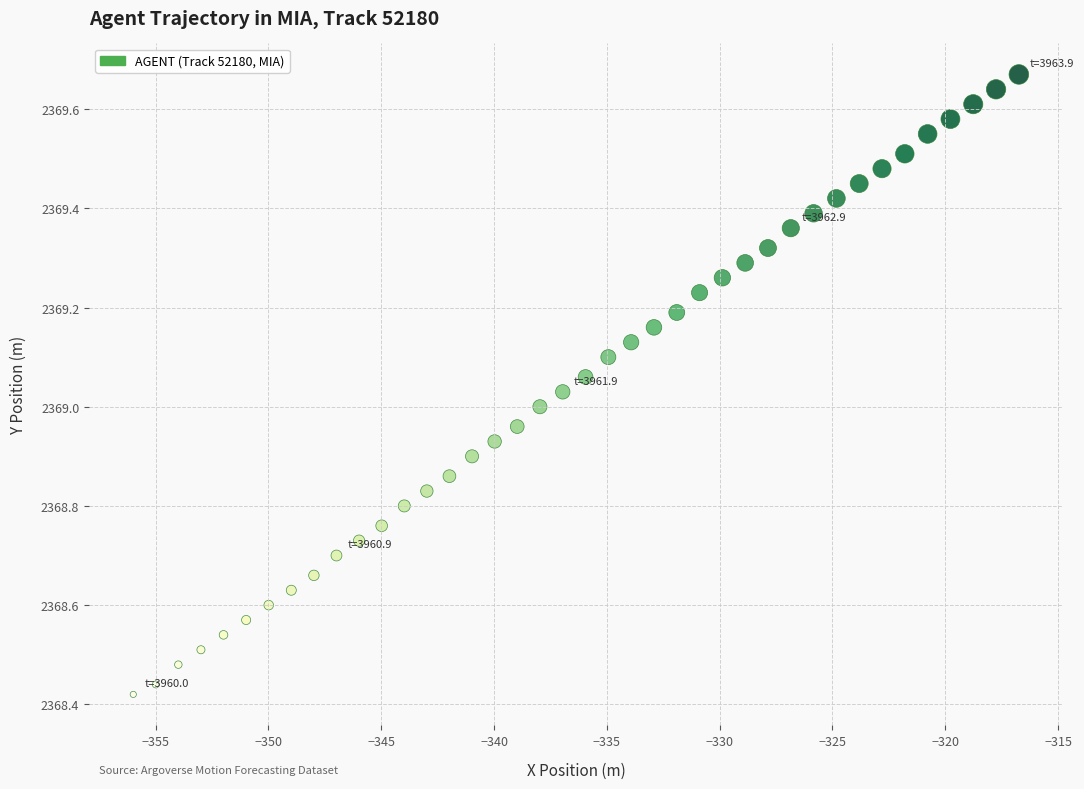

What is the range of X values (max minus min)?

39.3